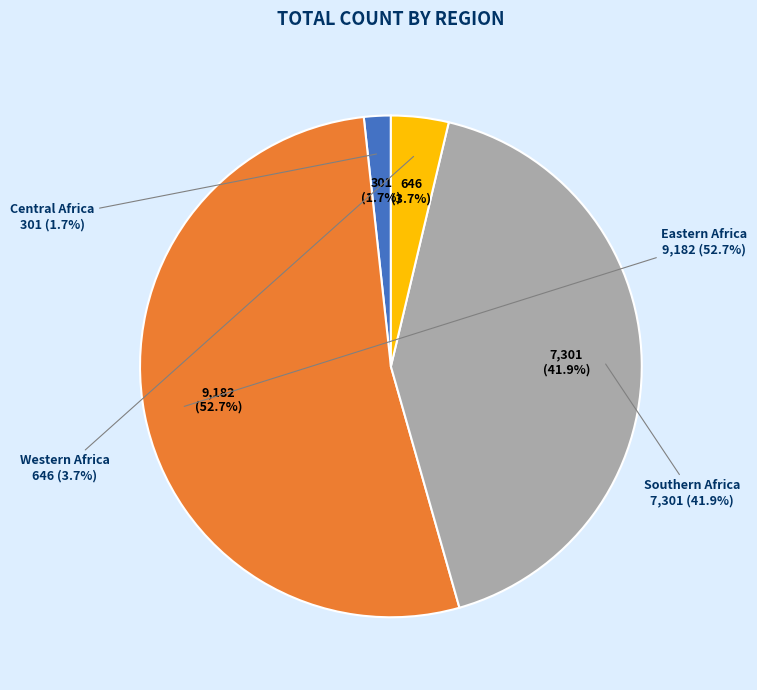

What is the largest slice in the pie chart?

Eastern Africa